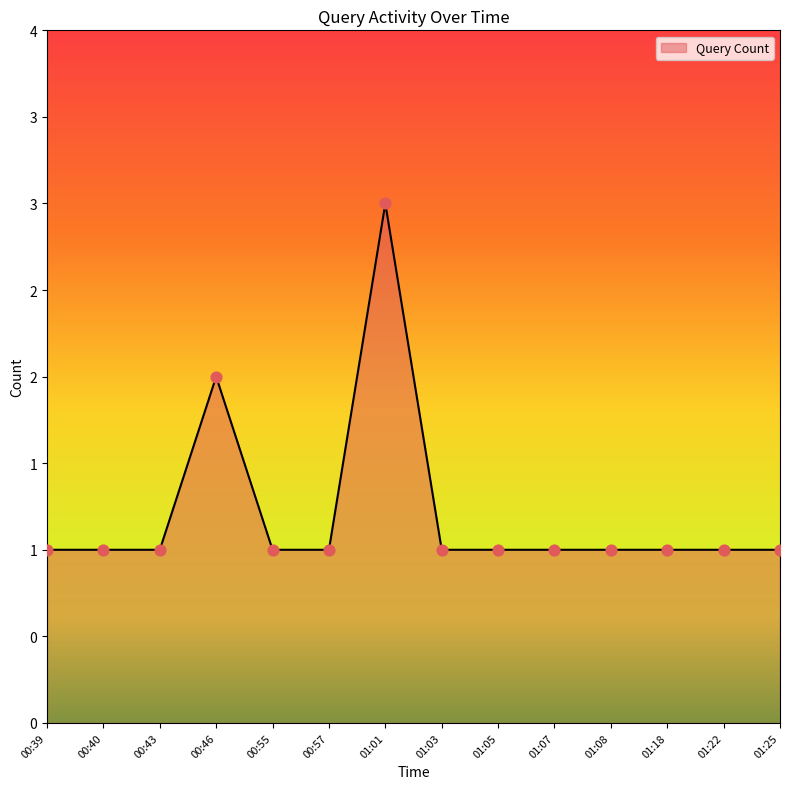

Which has a higher value, 01:22 or 01:05?

01:22